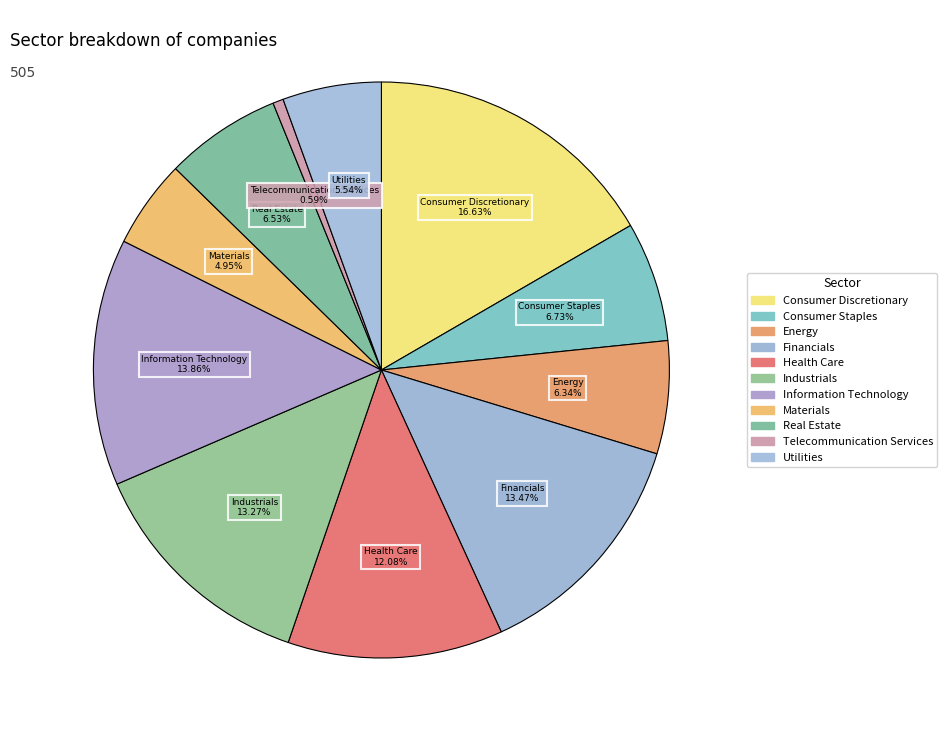

To the nearest percent, what is the difference between the largest and smallest slice percentages?

16%